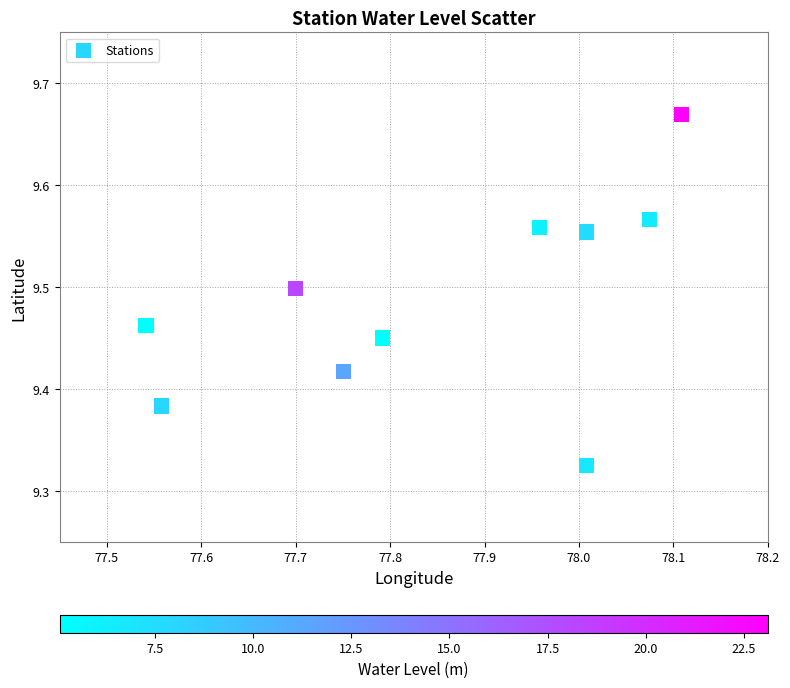

What is the average X value?

77.9